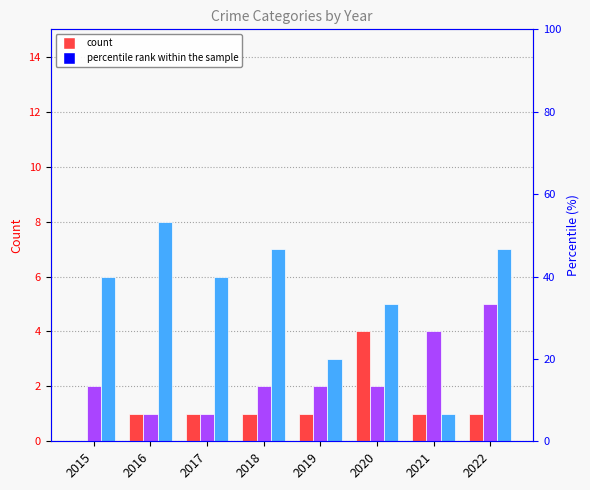

How many groups of bars are there?

8